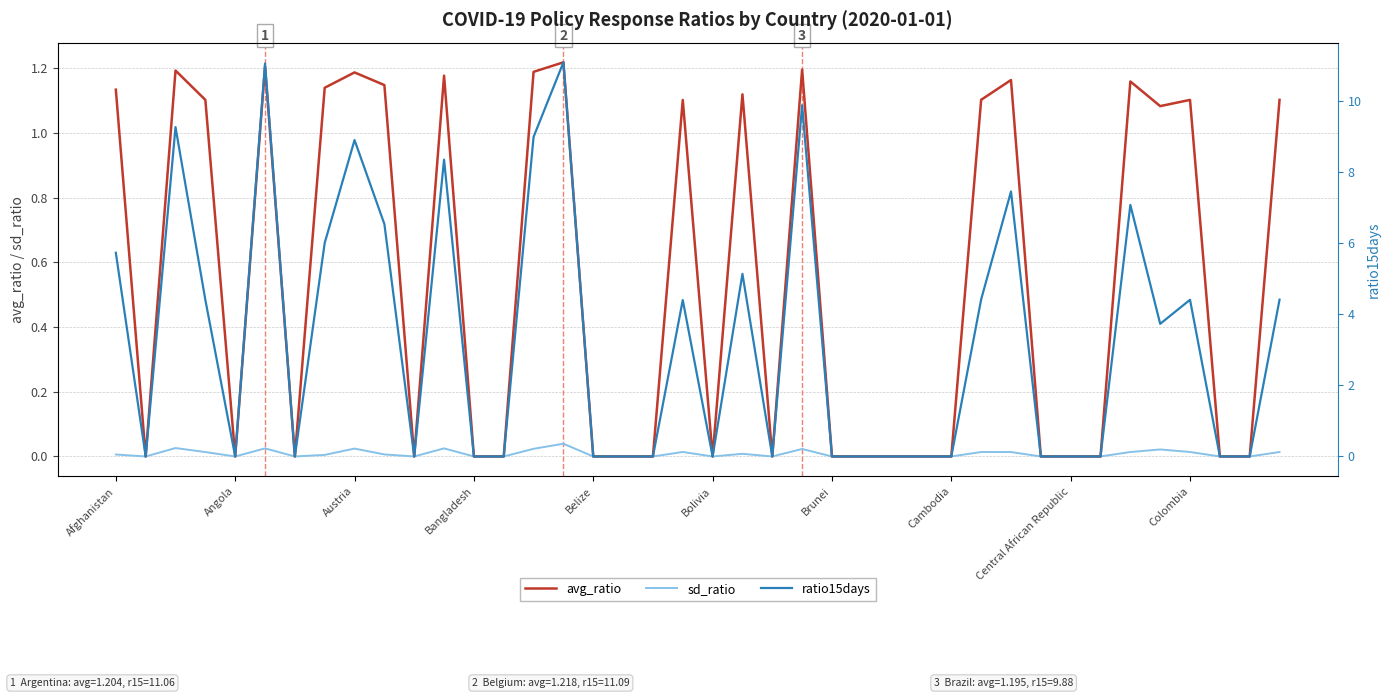

In sd_ratio, how many points are lower than both neighbors (excluding endpoints)?

6